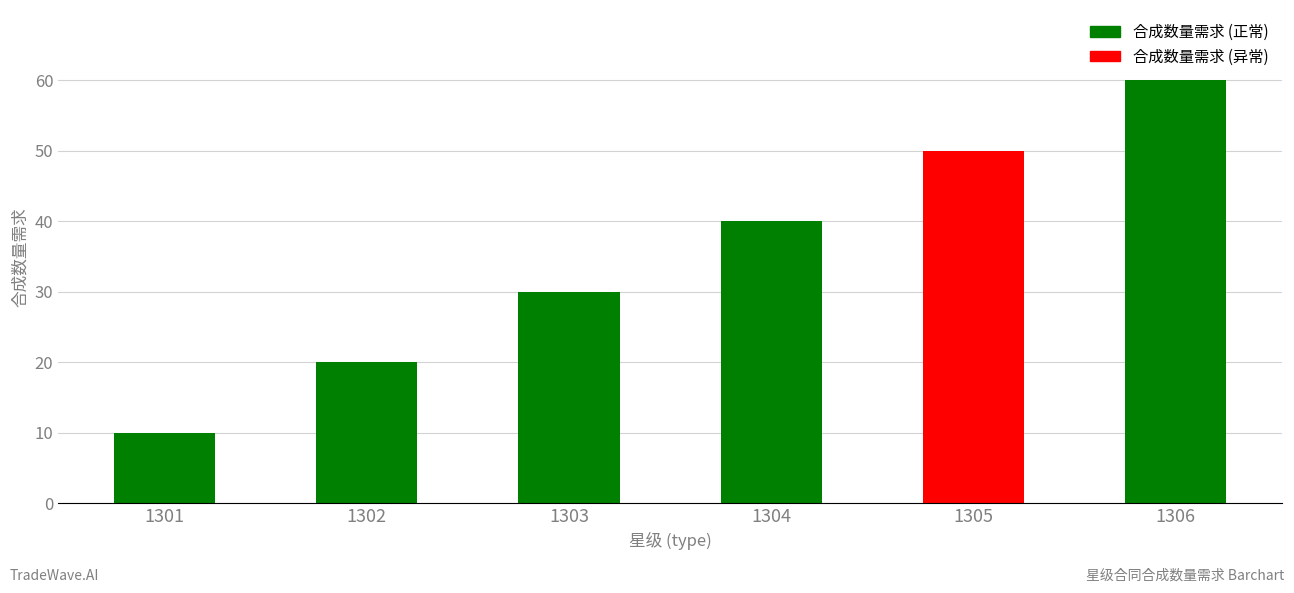

Rank the categories by value from highest to lowest.

1306, 1305, 1304, 1303, 1302, 1301